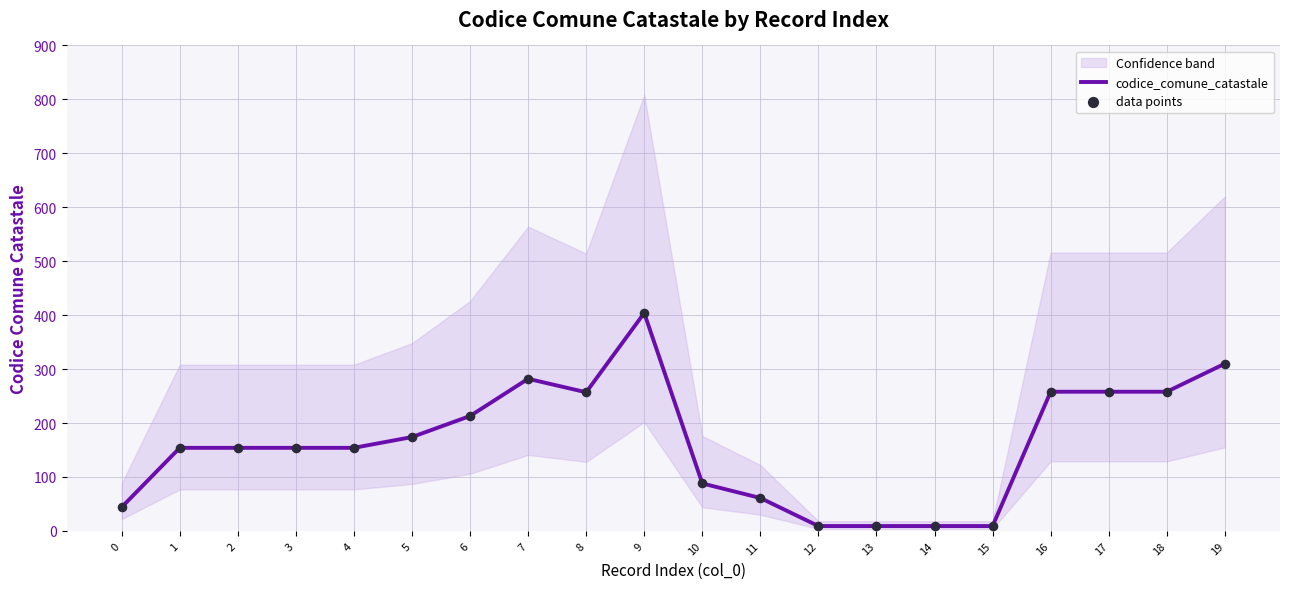

Which series reaches the minimum Y coordinate?

codice_comune_catastale